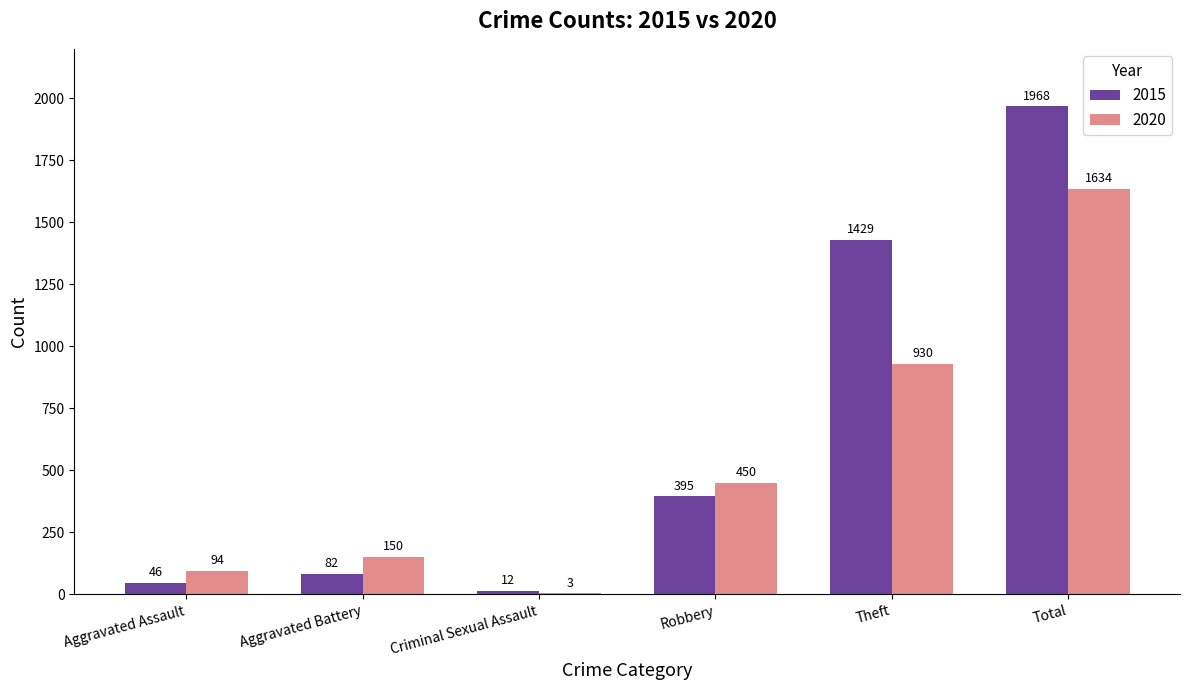

Are the bars horizontal?

No